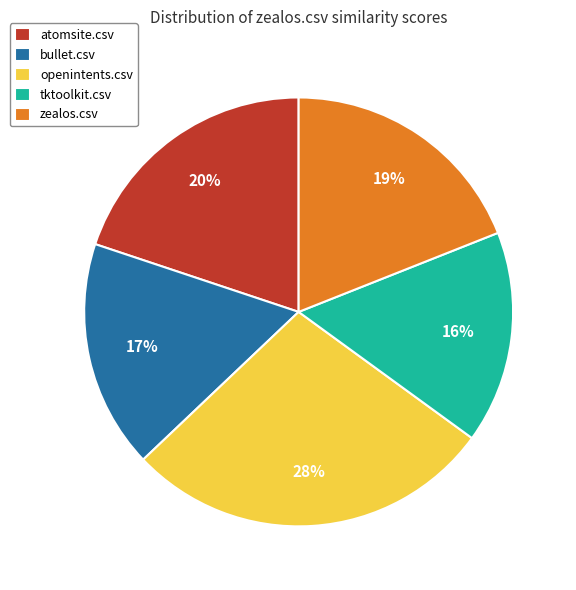

How many segments does this pie chart have?

5